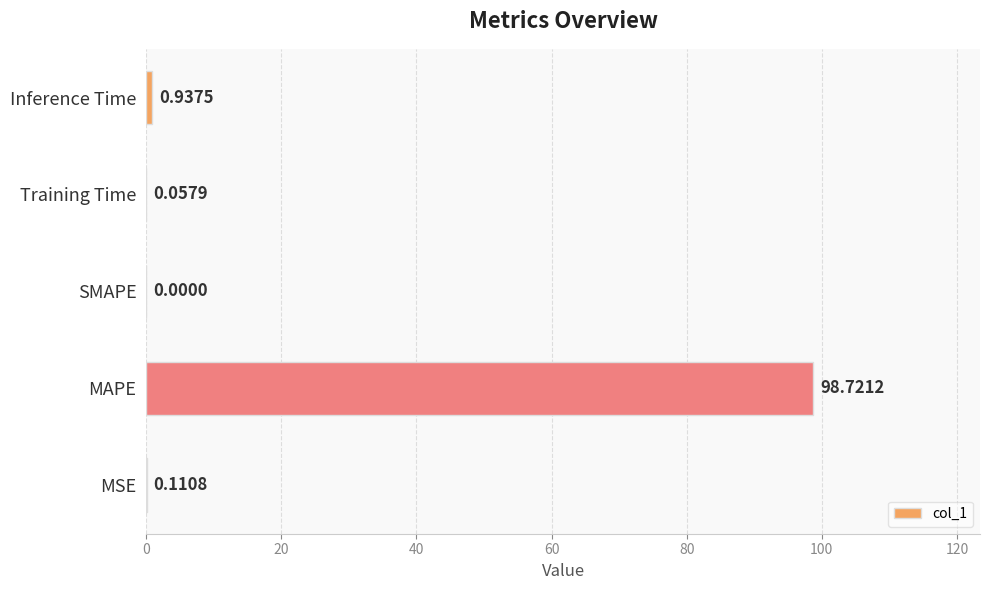

Where is the data nearest to the value 49?

Inference Time